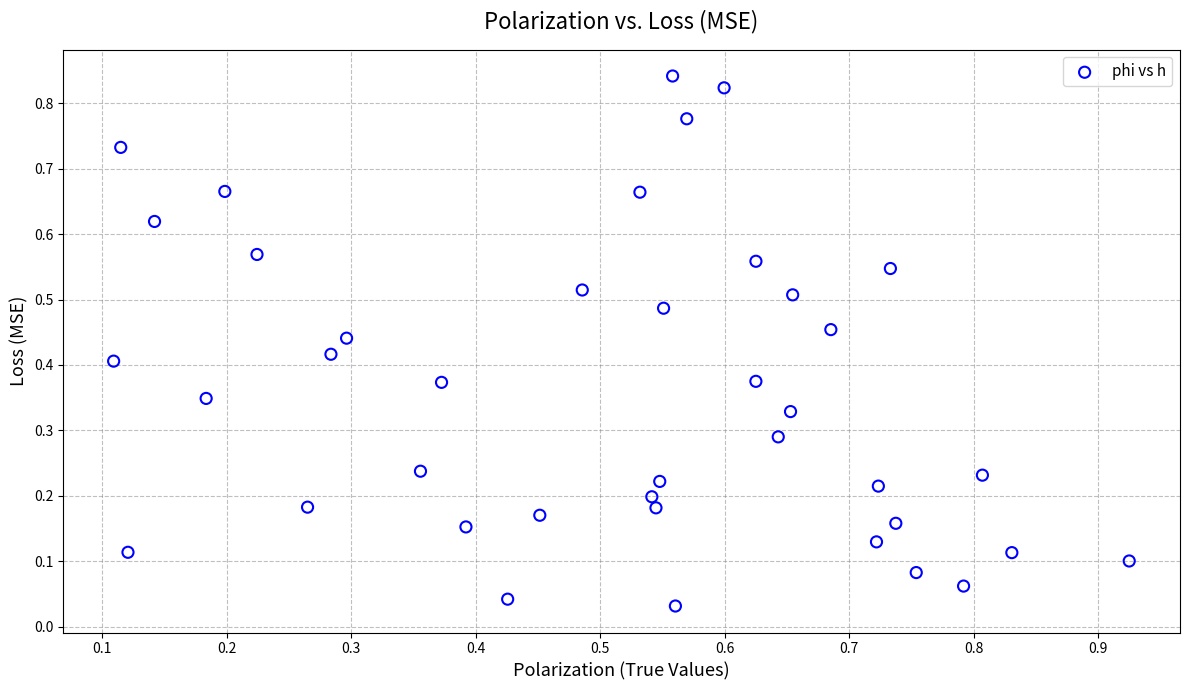

How many points are shown in the scatter plot?

40